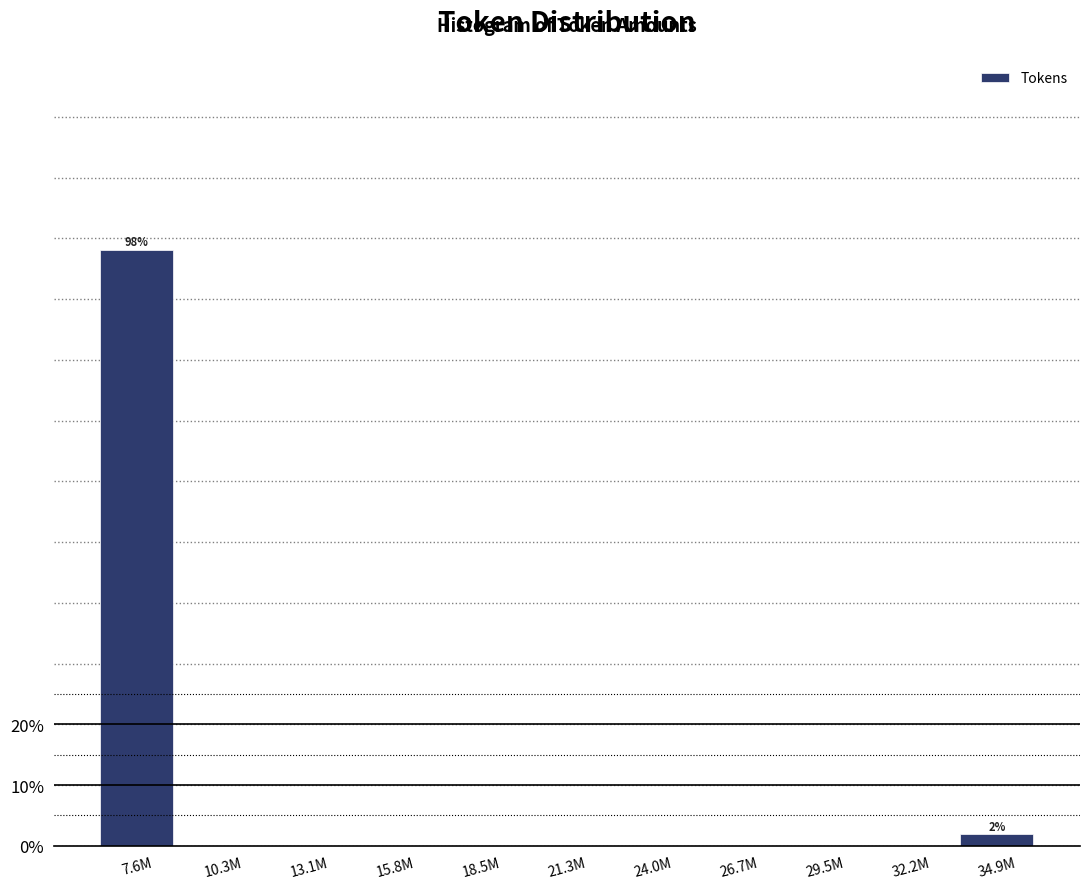

Reading left to right, transcribe all the data shown in this chart.

7.6M=98.1	10.3M=0.0	13.1M=0.0	15.8M=0.0	18.5M=0.0	21.3M=0.0	24.0M=0.0	26.7M=0.0	29.5M=0.0	32.2M=0.0	34.9M=1.9